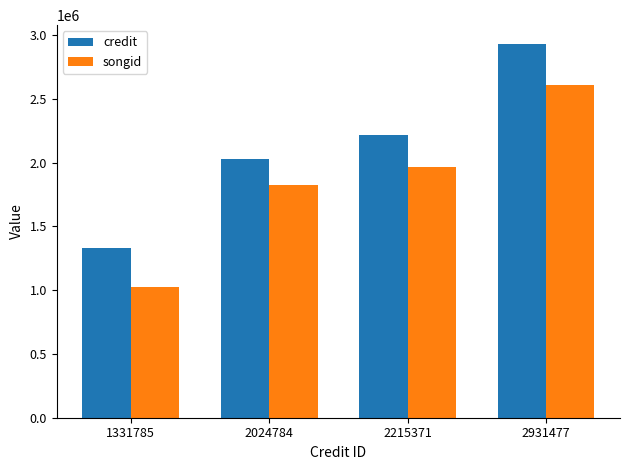

At which category is the sum across all series the highest?

2931477